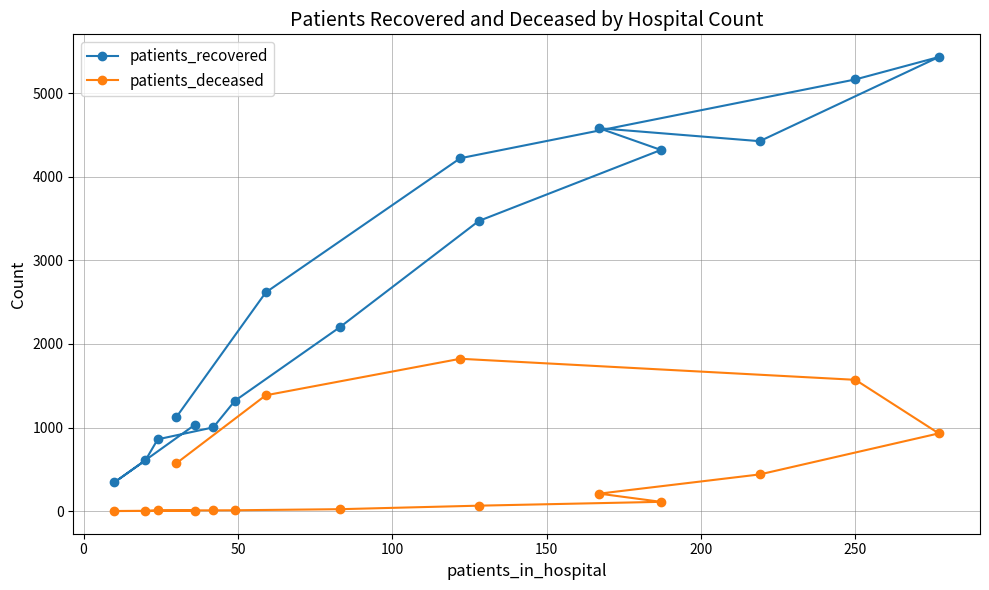

How many lines are shown in the chart?

2